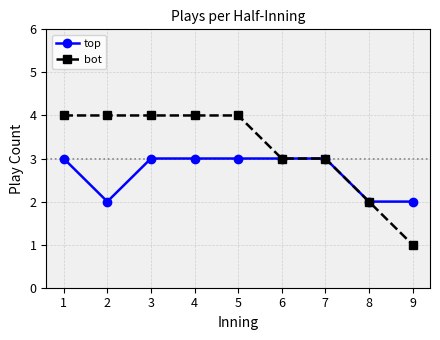

At which label is bot closest to 2?

8